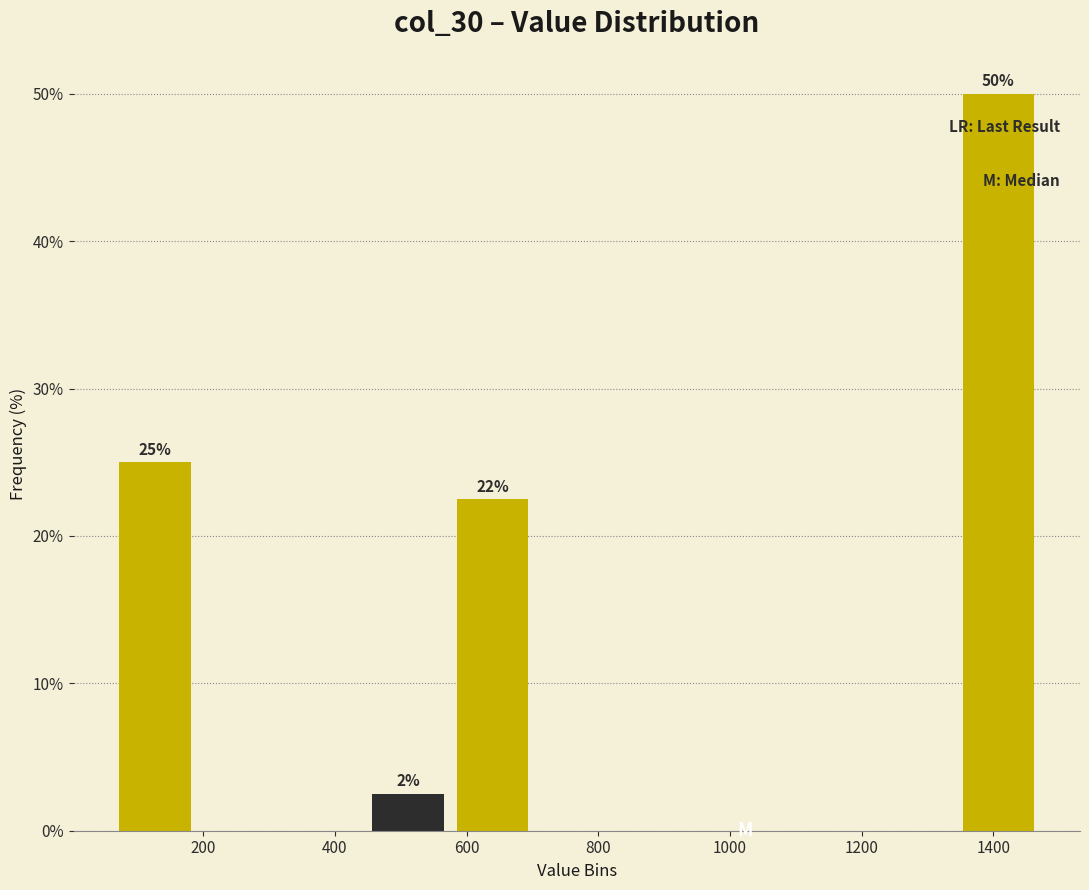

Over which range of the x-axis is the bar tallest?

1340 to 1480